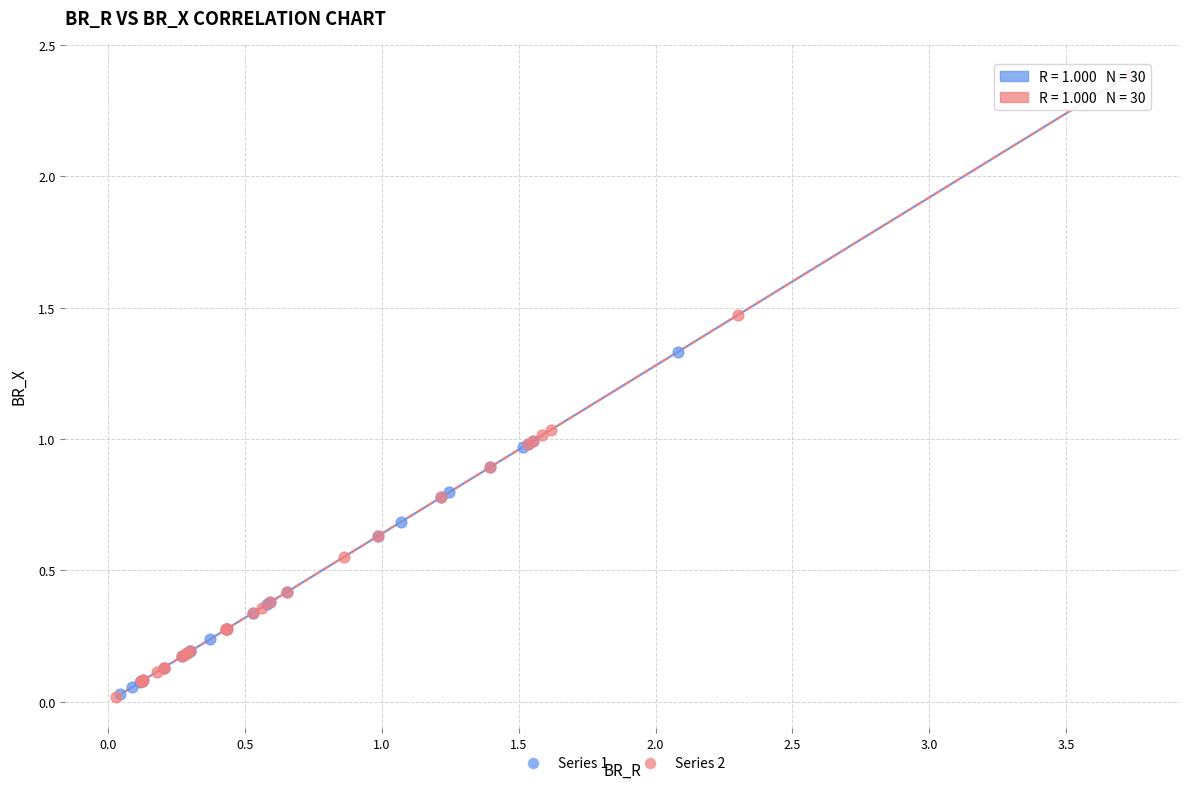

What are all the series names shown in the legend?

Series 1, Series 2